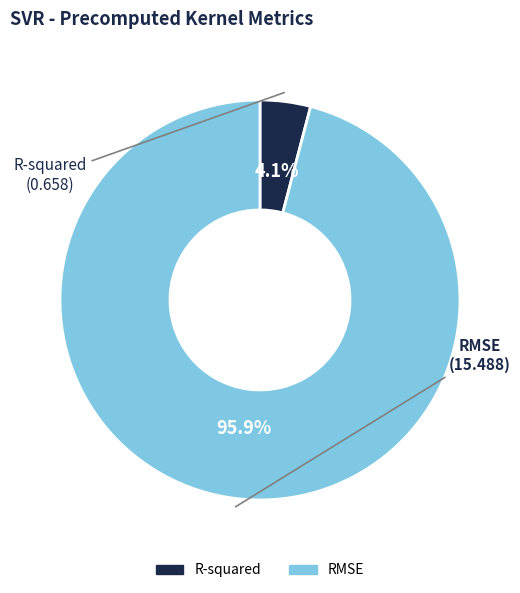

Between R-squared and RMSE, which is larger?

RMSE